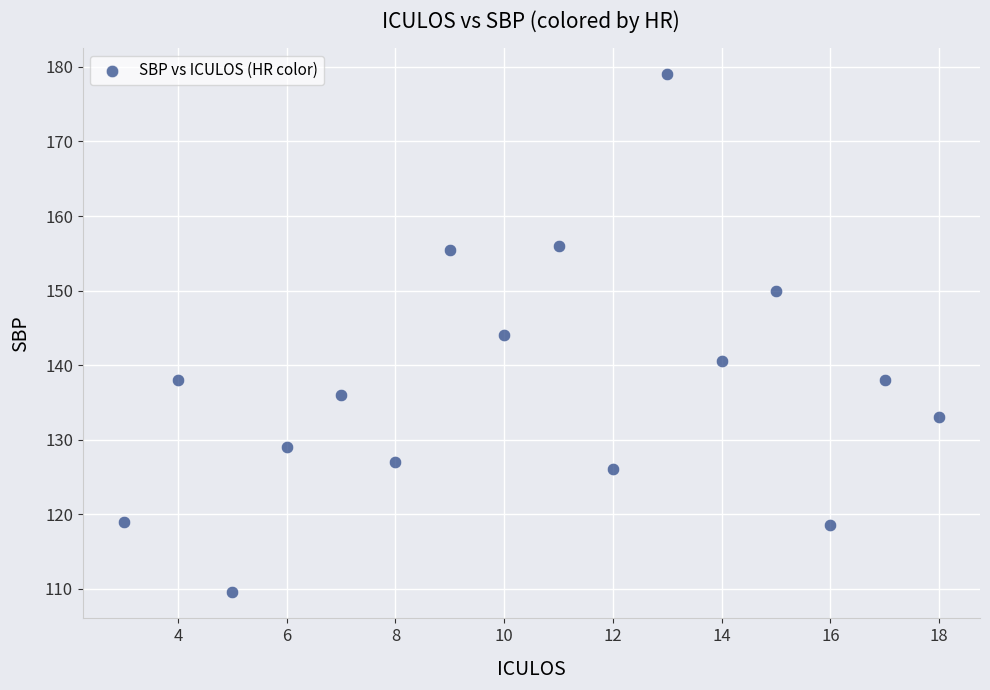

What is the range of Y values (max minus min)?

69.5